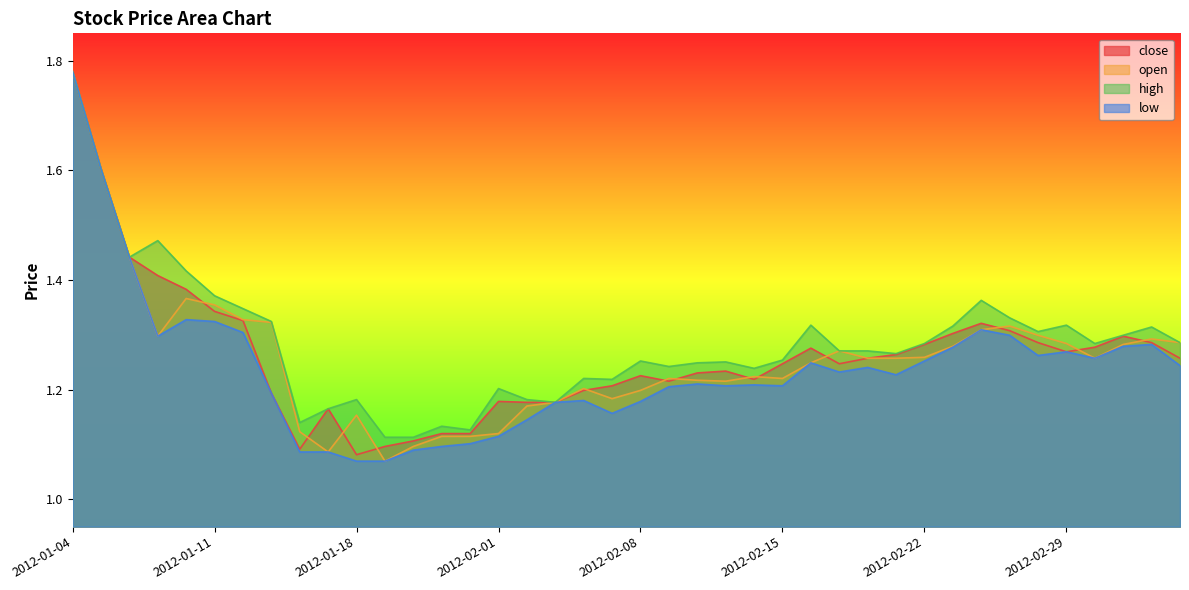

What position from the left is 2012-02-24?

33